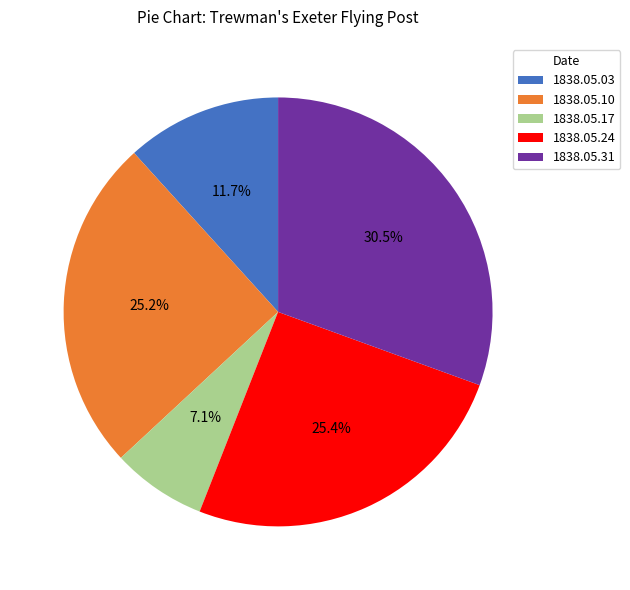

Combined, do 1838.05.10 and 1838.05.03 account for over 50%?

No